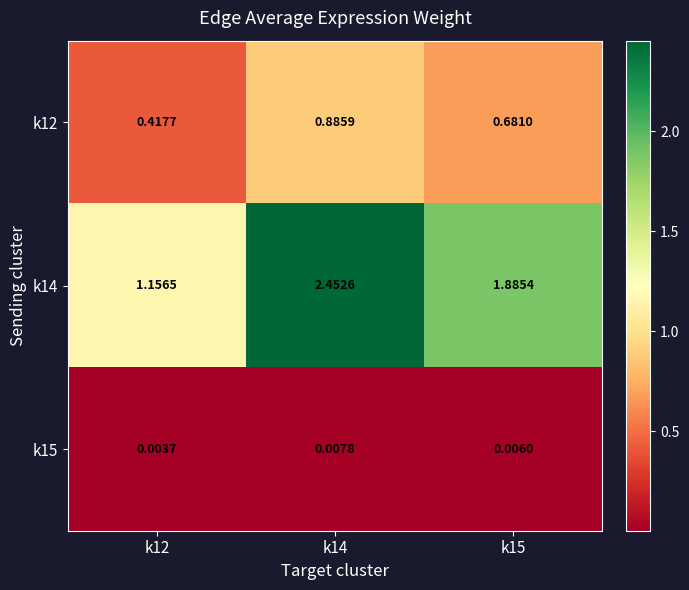

Is the value of k12 at k14 greater than the value of k14 at k15?

No